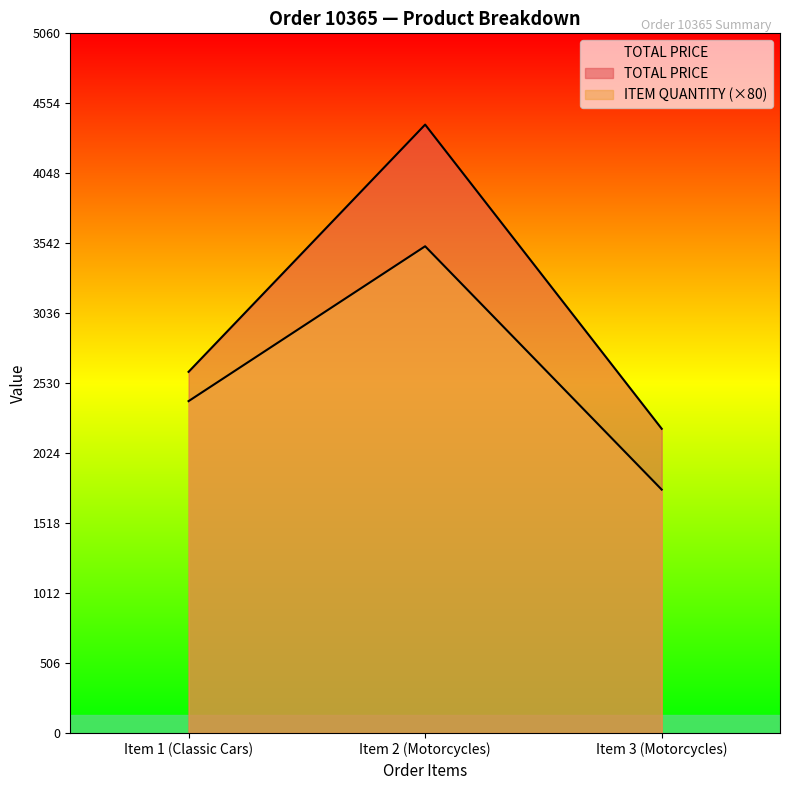

Count the TOTAL PRICE values in the range 2200 to 4400.

3